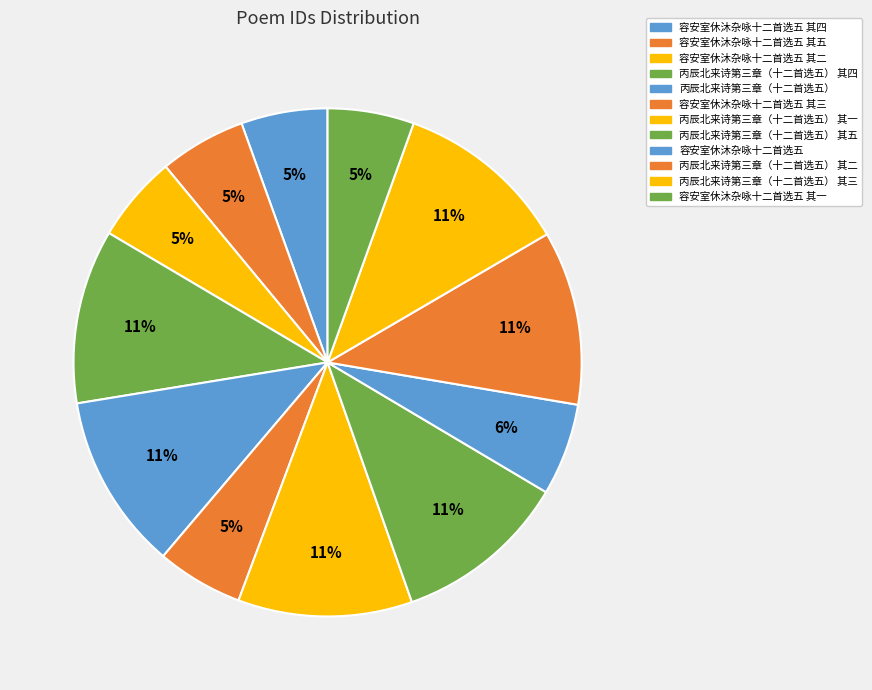

To the nearest percent, what percentage of the pie is 丙辰北来诗第三章（十二首选五） 其二?

11%